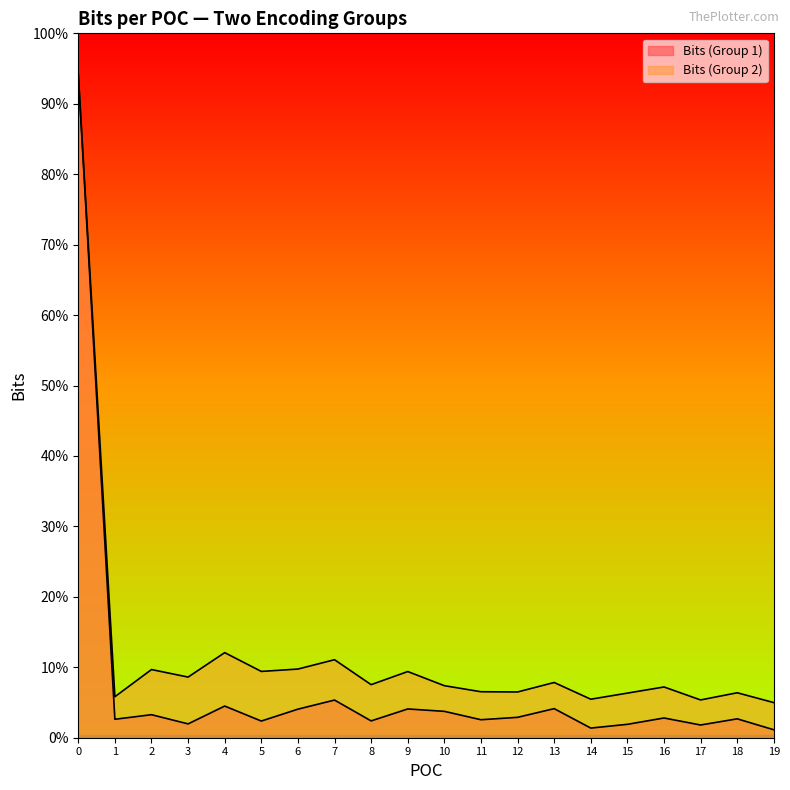

List the labels in order of Bits (Group 2) value, largest first.

0, 4, 7, 6, 2, 5, 9, 3, 13, 8, 10, 16, 11, 12, 18, 15, 1, 14, 17, 19